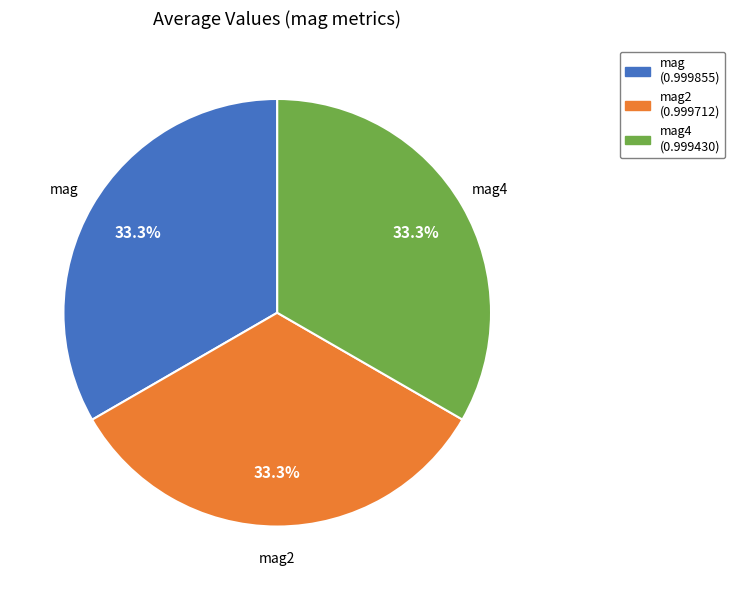

What percentage is NOT represented by mag?

66.7%